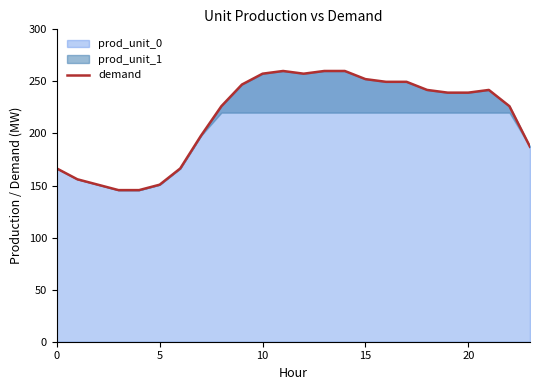

Does the chart have visible grid lines?

No